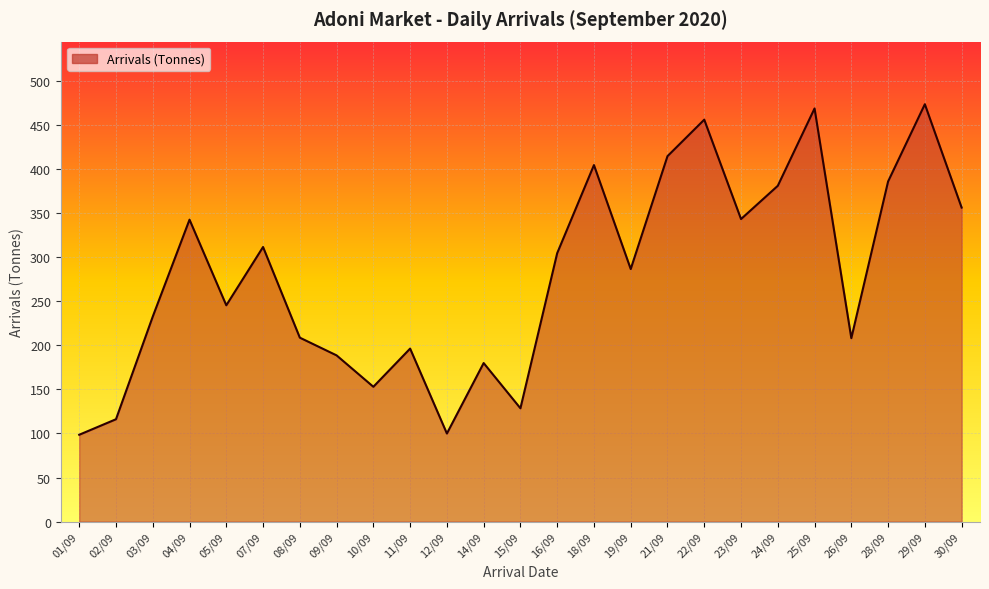

What is the change in value from 02/09 to 30/09?

+240.0